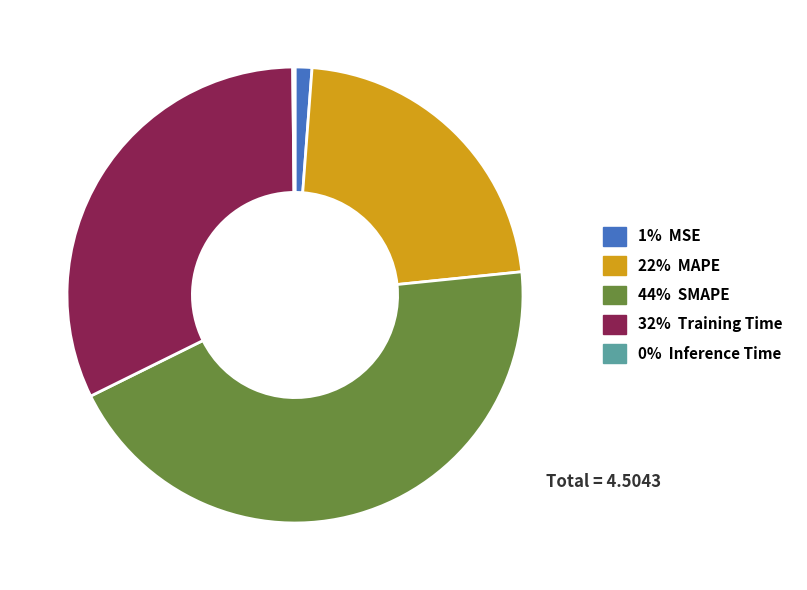

Is there any slice that represents more than half of the pie?

No